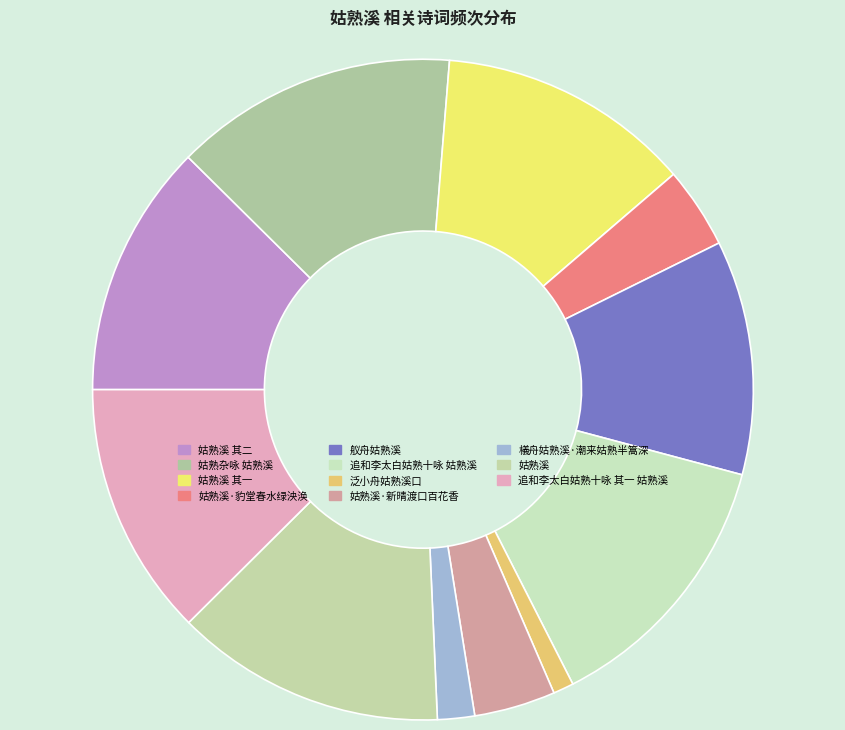

What is the smallest slice in the pie chart?

泛小舟姑熟溪口